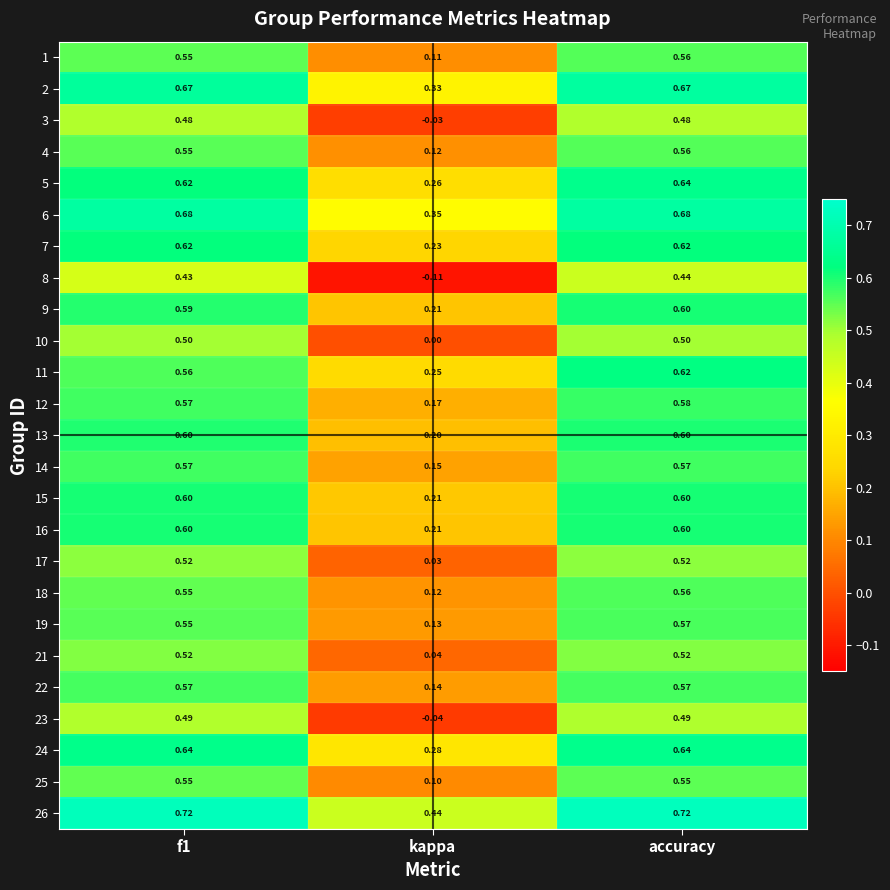

At how many categories does at least one series exceed 0?

3